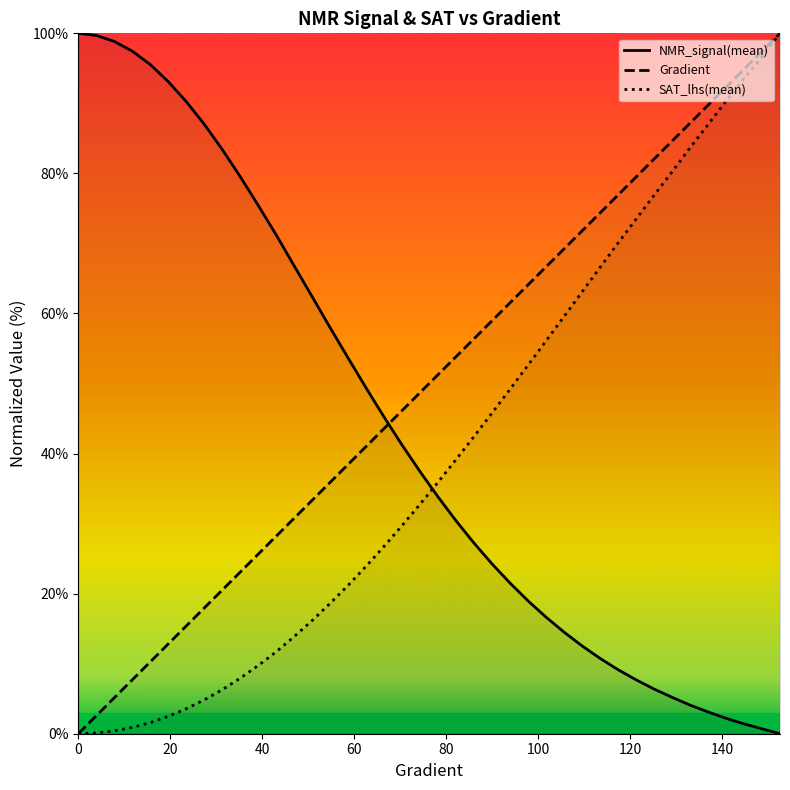

What is the sum of the NMR_signal(mean) values at 19.569471624266143 and 140.9001956947163?

95.3